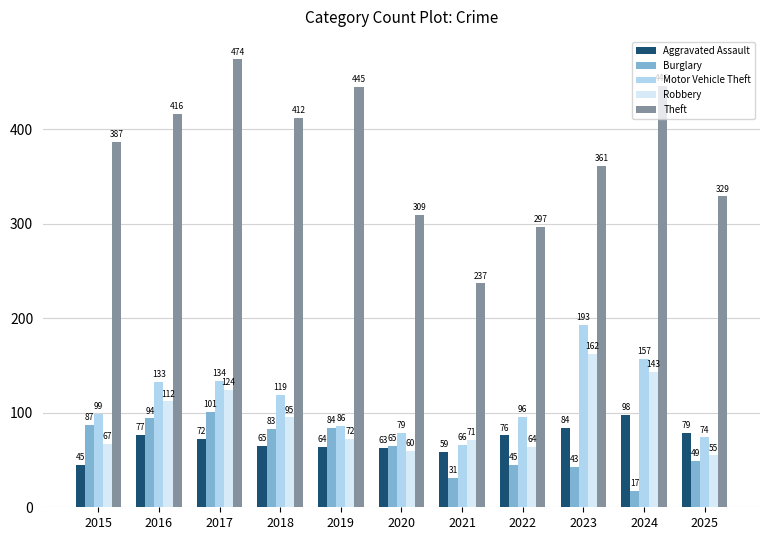

How many data points does each series have?

11